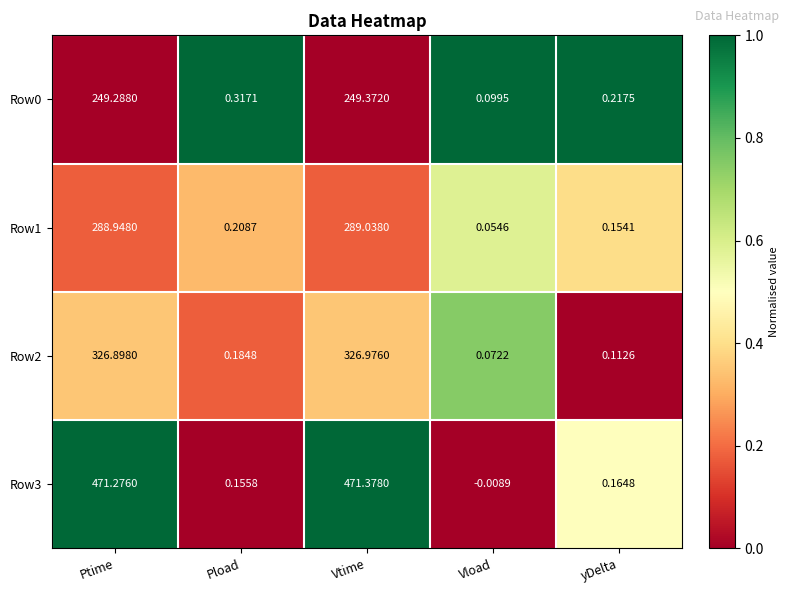

What is the spread (max minus min) of values at Vtime?

222.0